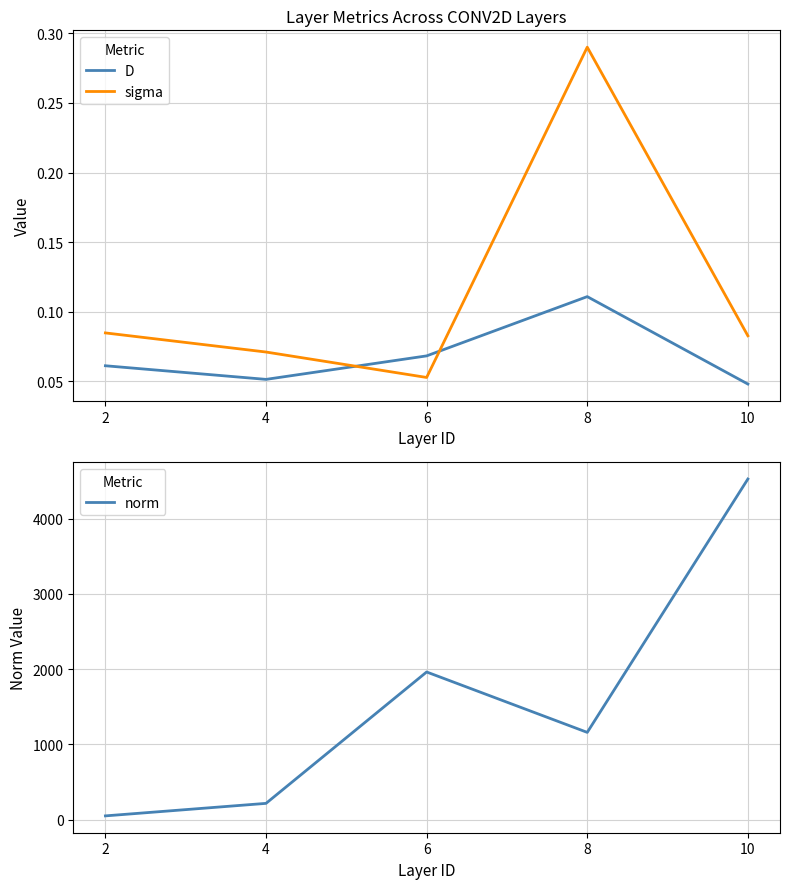

What are all the series names shown in the legend?

D, sigma, norm